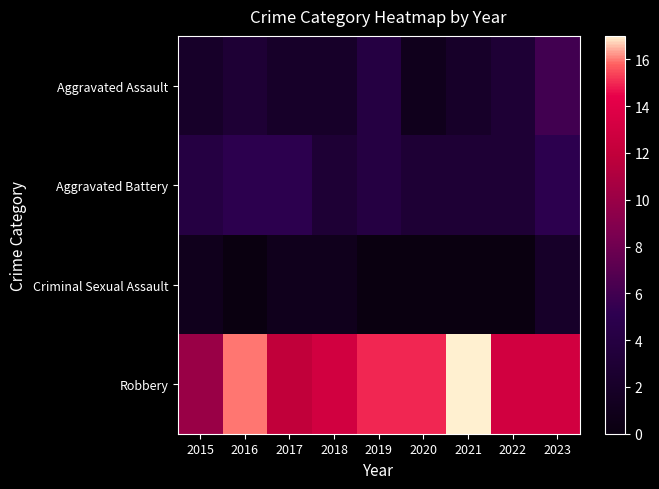

Reading right to left, what are all the values shown in this chart?

Aggravated Assault: 2023=6	2022=3	2021=2	2020=1	2019=4	2018=2	2017=2	2016=3	2015=2
Aggravated Battery: 2023=5	2022=3	2021=3	2020=3	2019=4	2018=3	2017=5	2016=5	2015=4
Criminal Sexual Assault: 2023=2	2022=0	2021=0	2020=0	2019=0	2018=1	2017=1	2016=0	2015=1
Robbery: 2023=13	2022=13	2021=17	2020=15	2019=15	2018=13	2017=12	2016=16	2015=10